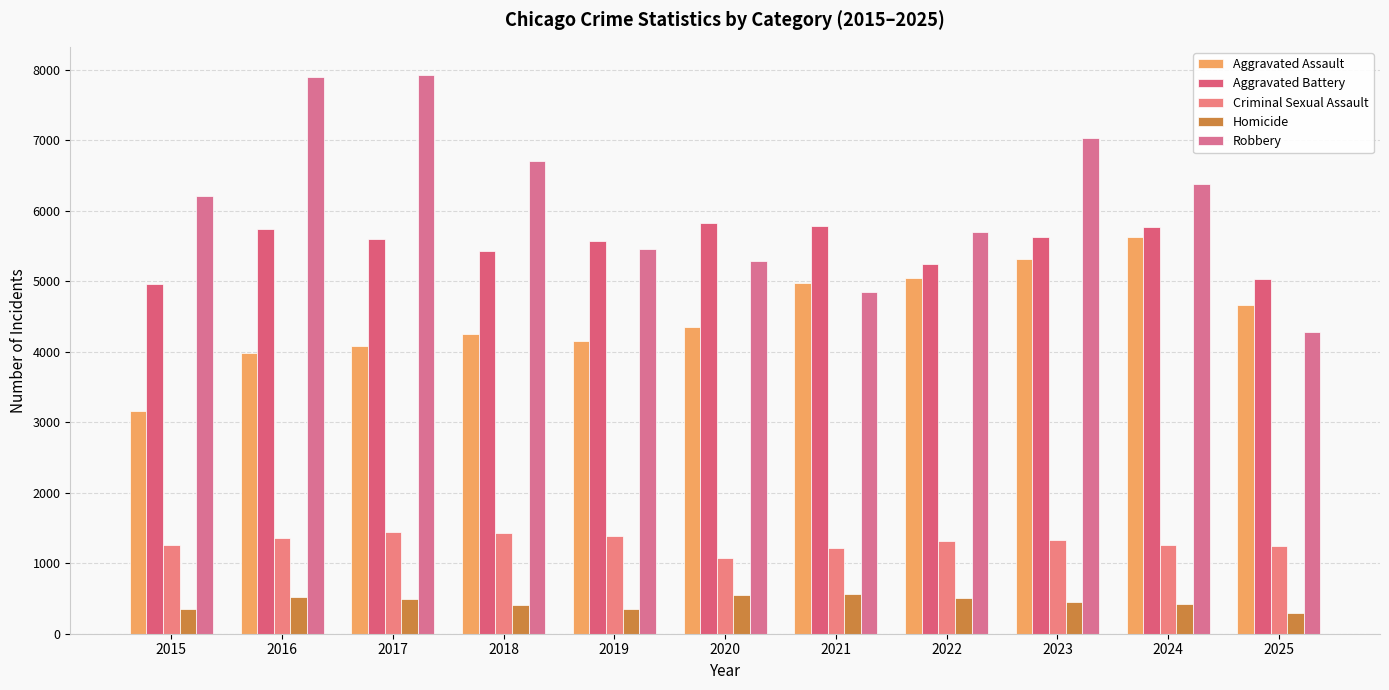

Which label corresponds to the smallest value in the chart?

2025